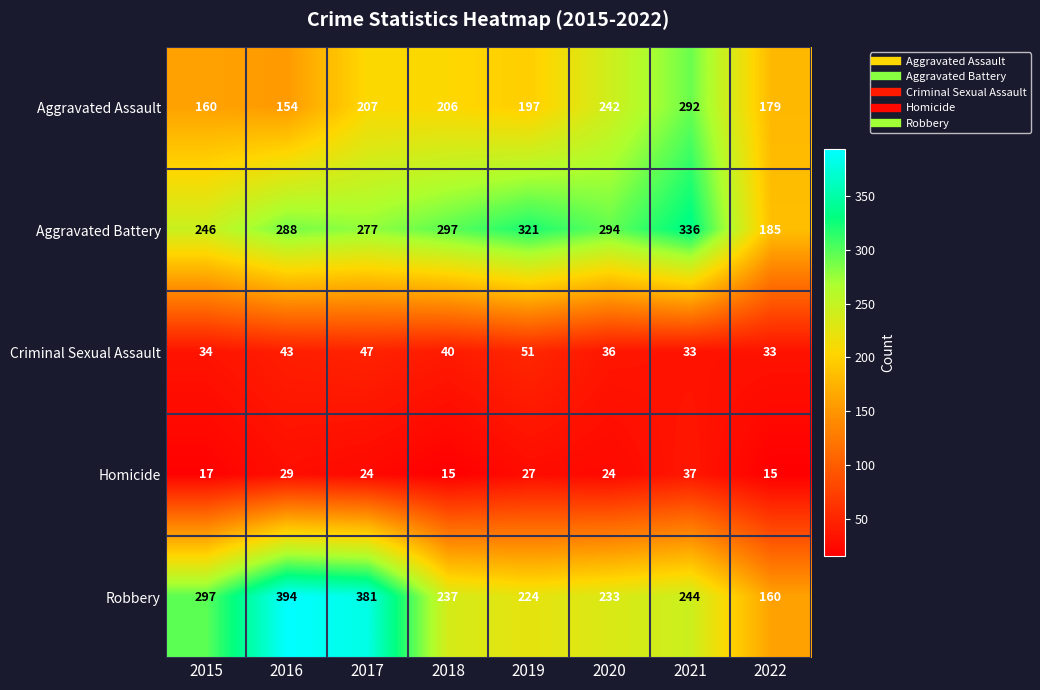

Rank the series by their maximum value, from highest to lowest.

Robbery, Aggravated Battery, Aggravated Assault, Criminal Sexual Assault, Homicide